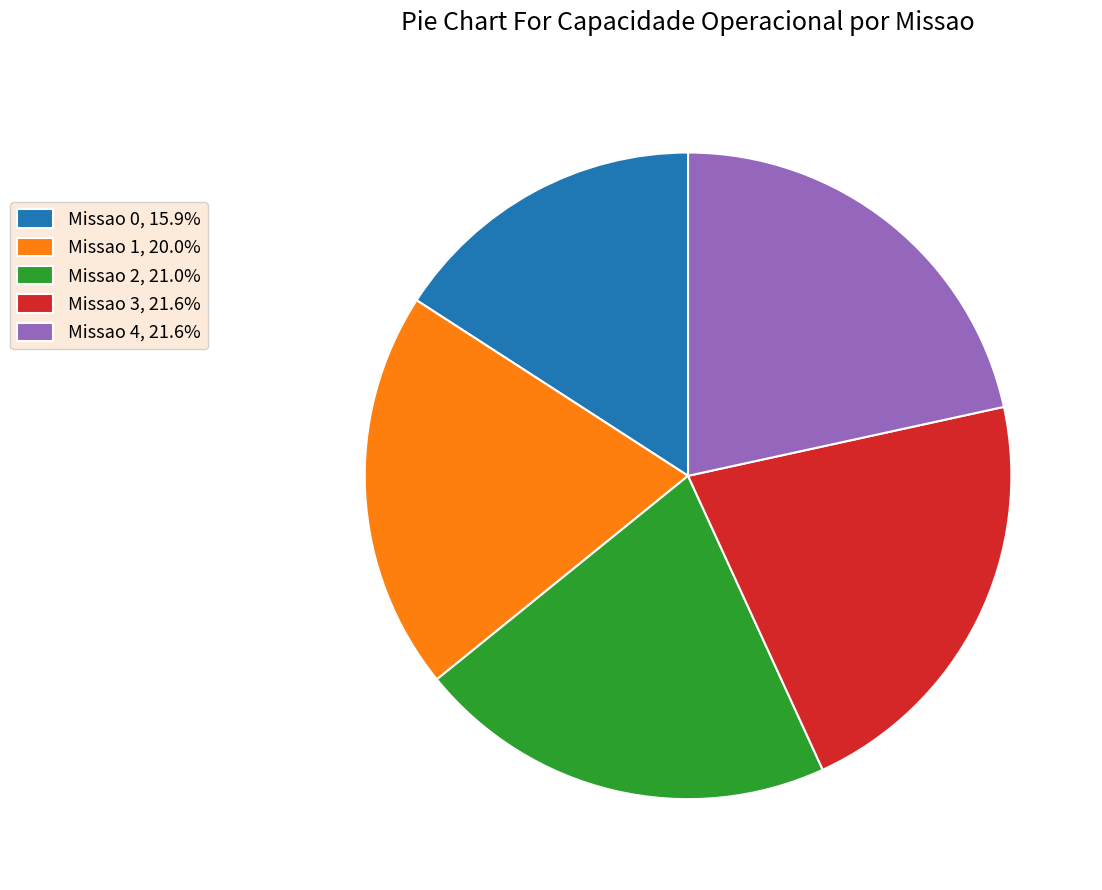

True or false: Missao 1 accounts for 20% of the total.

True